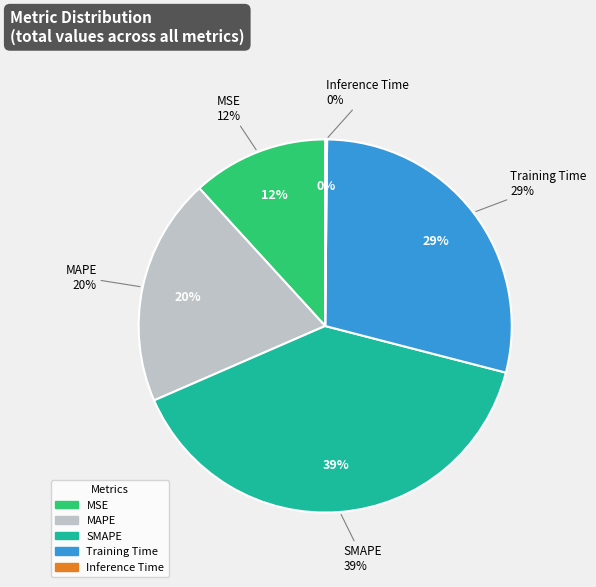

Does SMAPE represent more than half of the total?

No